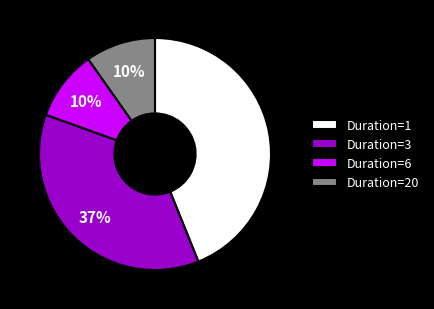

Is there any slice that represents more than half of the pie?

No